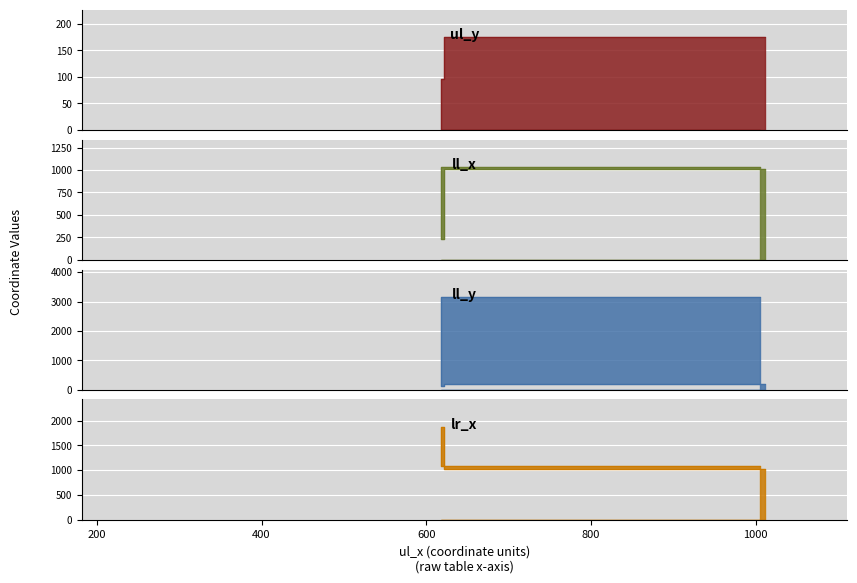

Is it true that ll_x equals 1011 at A?

True